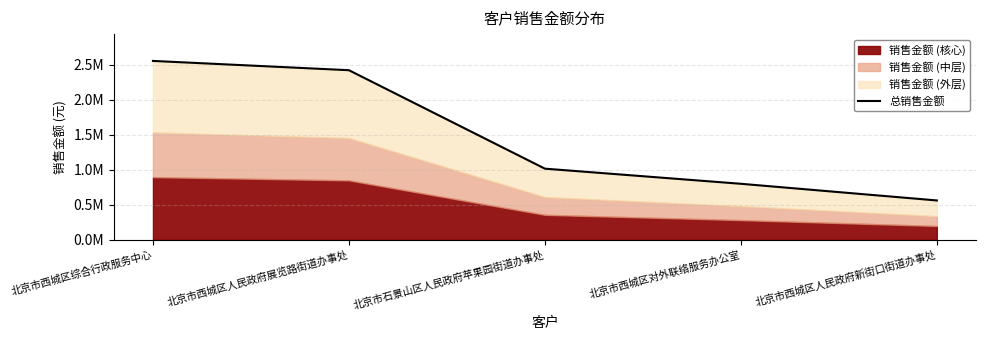

Between 北京市西城区综合行政服务中心 and 北京市西城区人民政府新街口街道办事处, which is larger?

北京市西城区综合行政服务中心